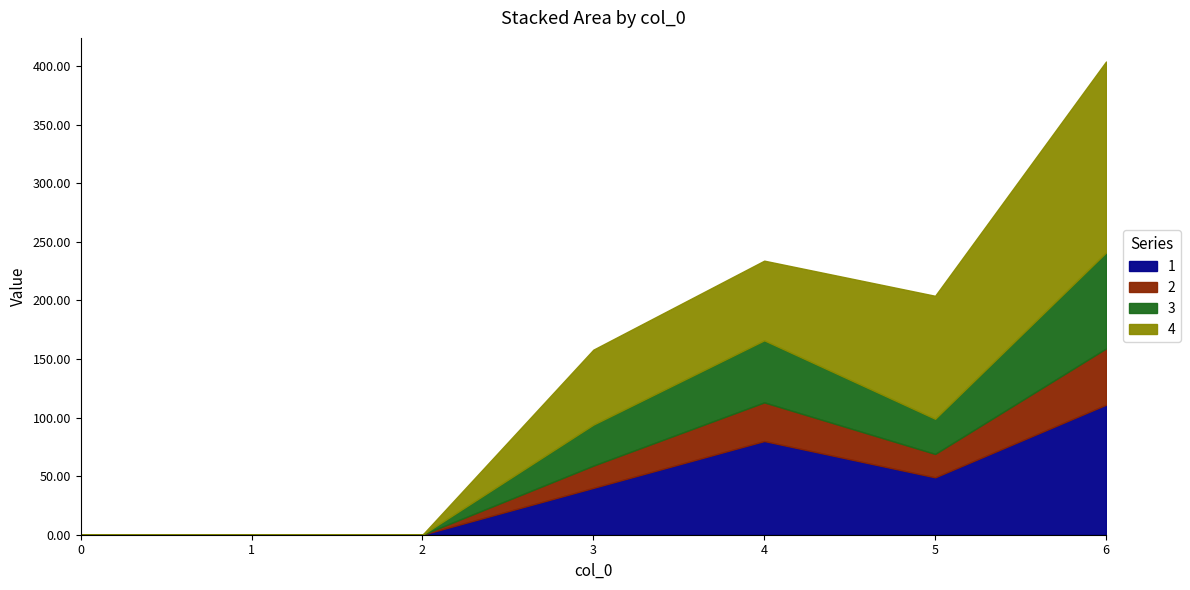

At how many categories does at least one series exceed 135?

1